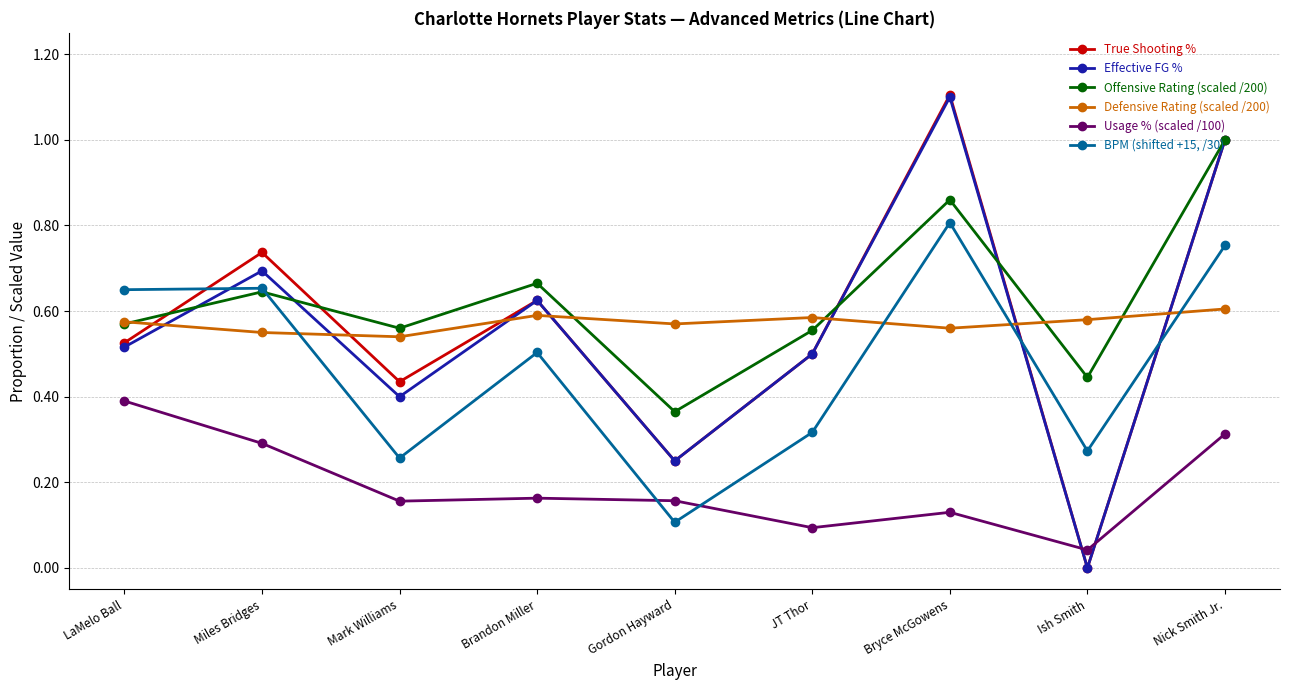

Which series has the largest total across all categories?

Offensive Rating (scaled /200)